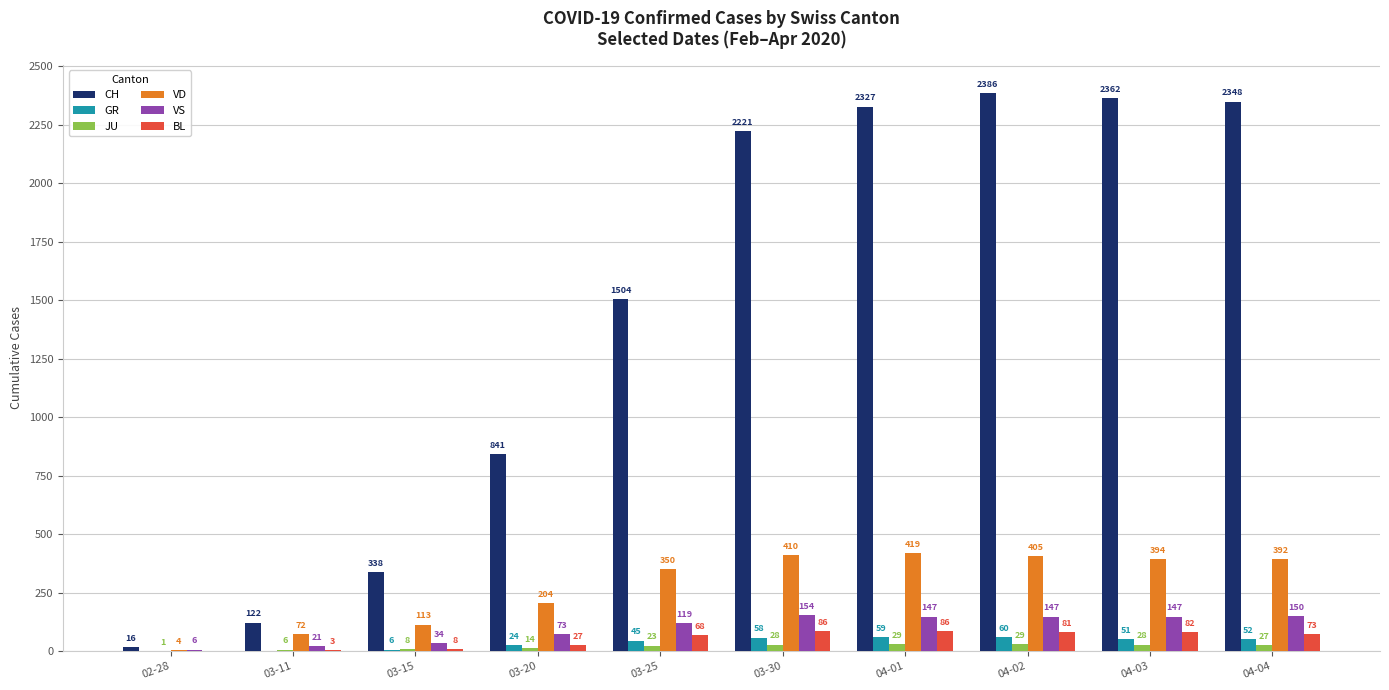

How many values in BL are above zero?

9